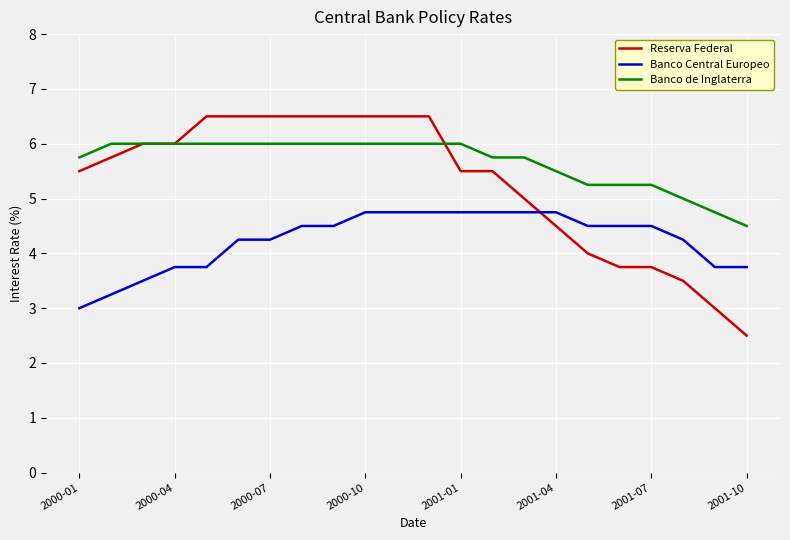

What is the lowest value of the Banco Central Europeo series?

3.0